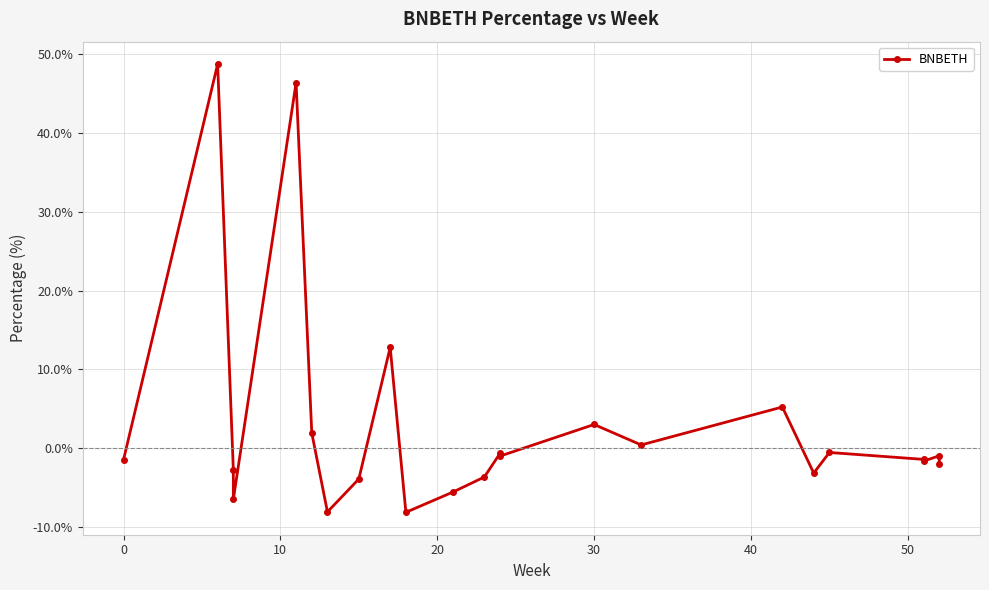

The value at 22 is -0.9. True or false?

False